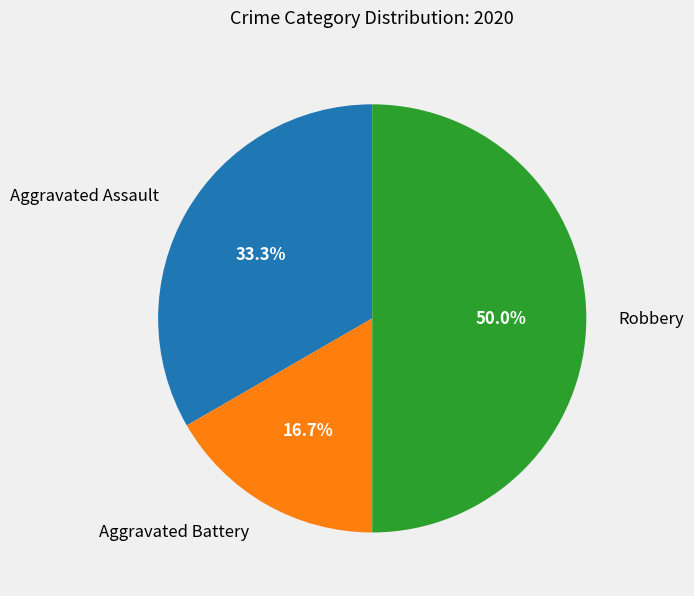

Combined, do Aggravated Battery and Robbery account for over 50%?

Yes